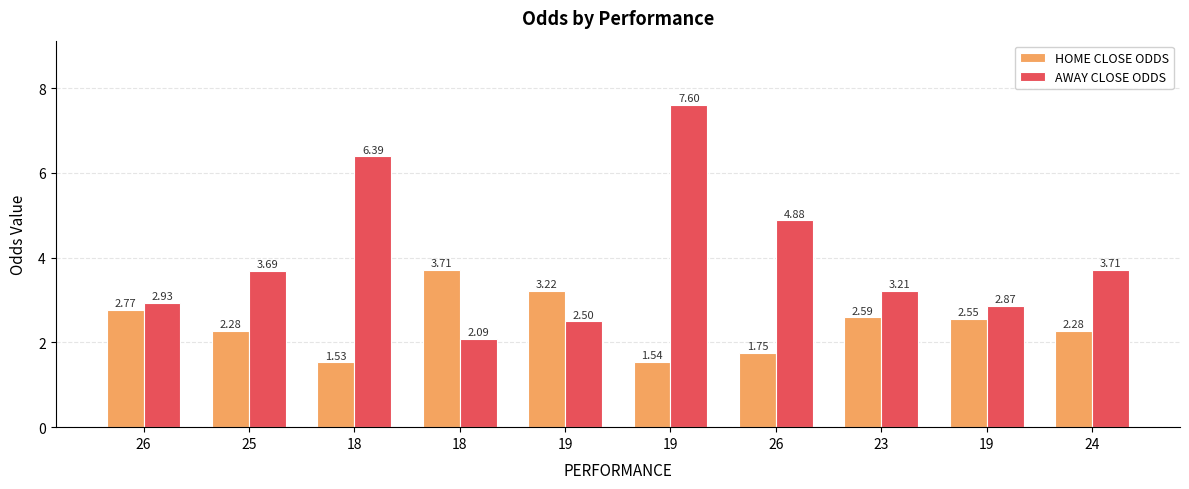

How many bars are there in each group?

2